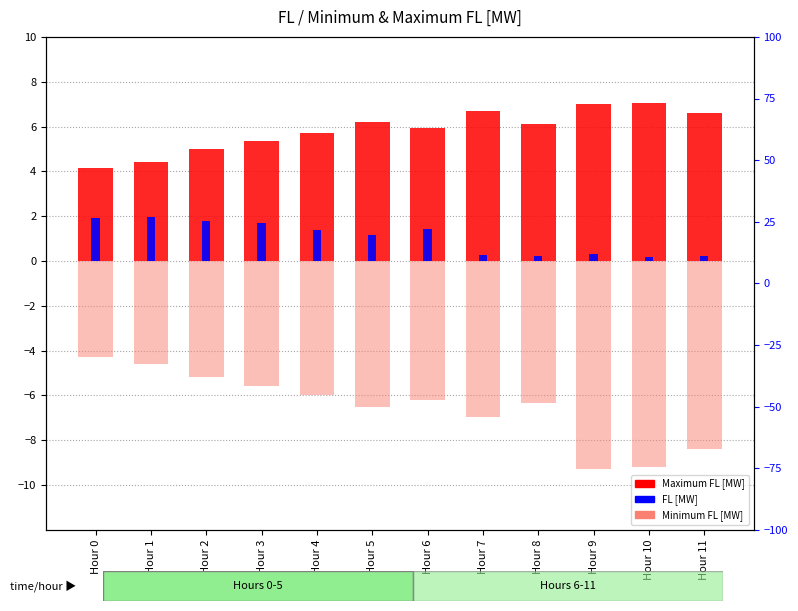

Which has a higher value, Hour 5 or Hour 2?

Hour 5